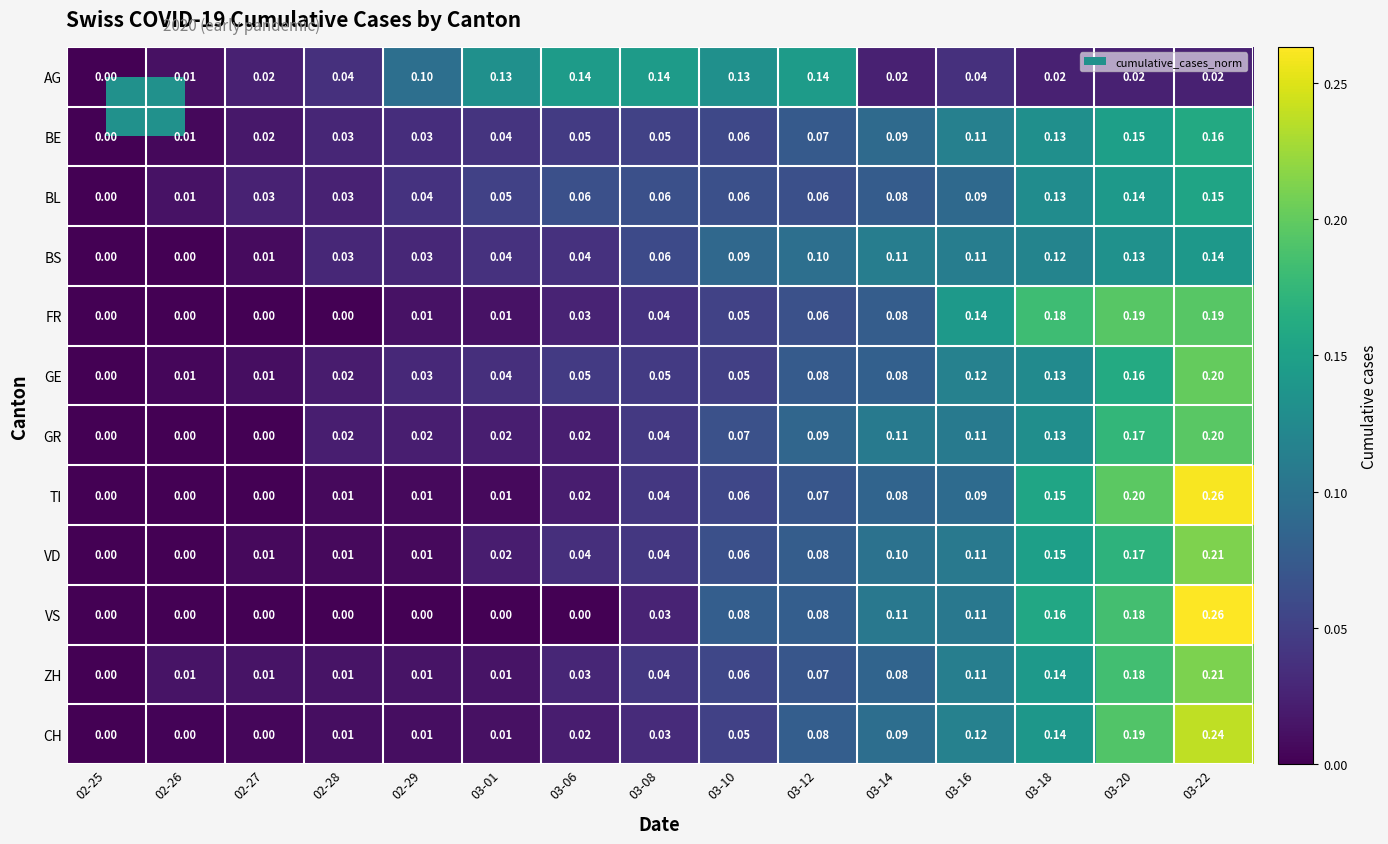

Which series has the largest total across all categories?

GE